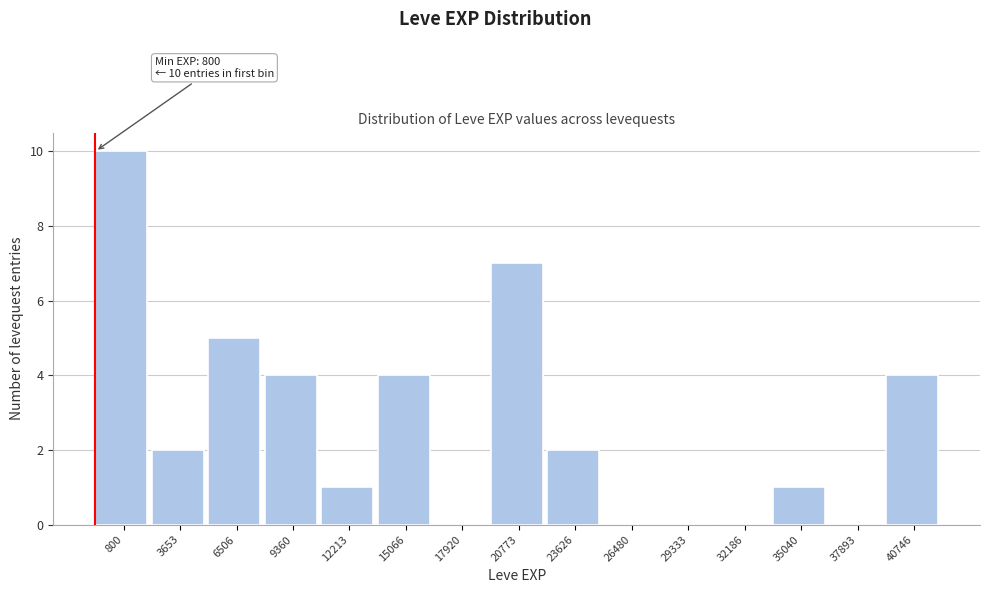

Reading left to right, transcribe all the data shown in this chart.

800=10	3653=2	6506=5	9360=4	12213=1	15066=4	17920=0	20773=7	23626=2	26480=0	29333=0	32186=0	35040=1	37893=0	40746=4